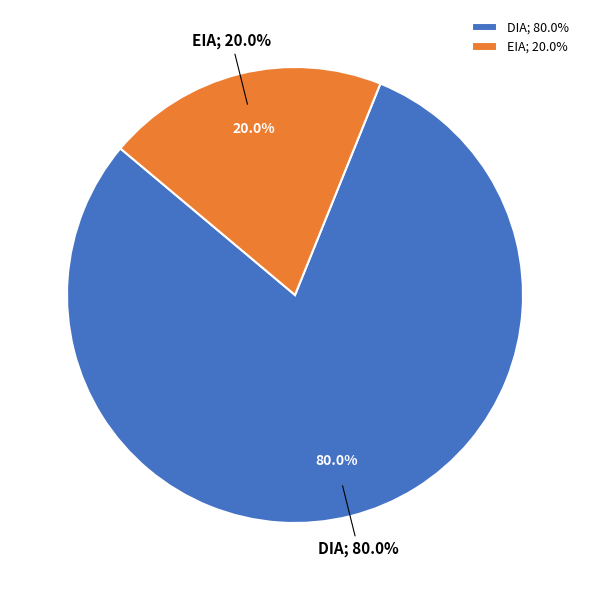

Is the sum of EIA and DIA greater than half?

Yes